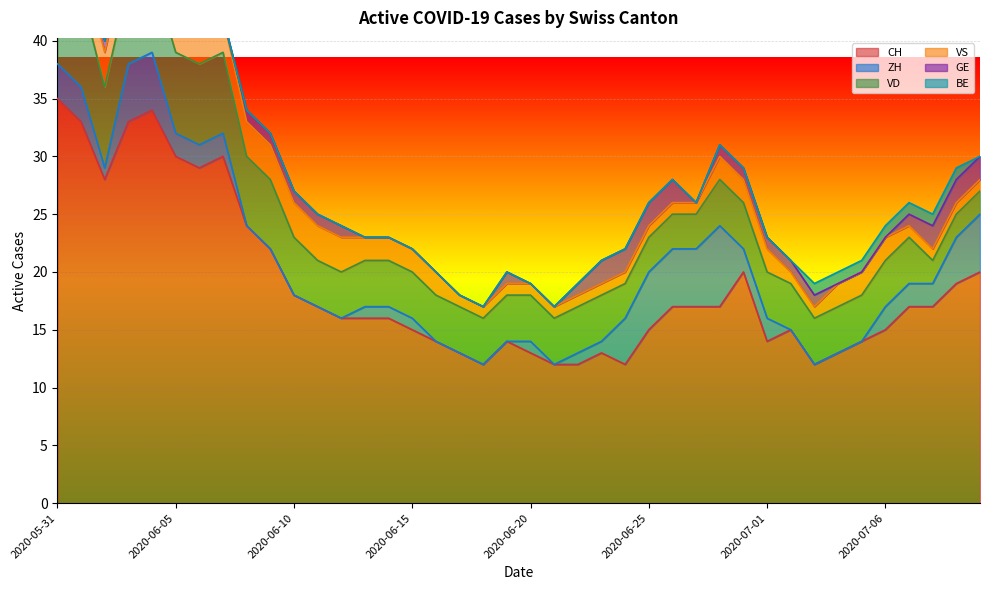

Which series has the largest total across all categories?

CH